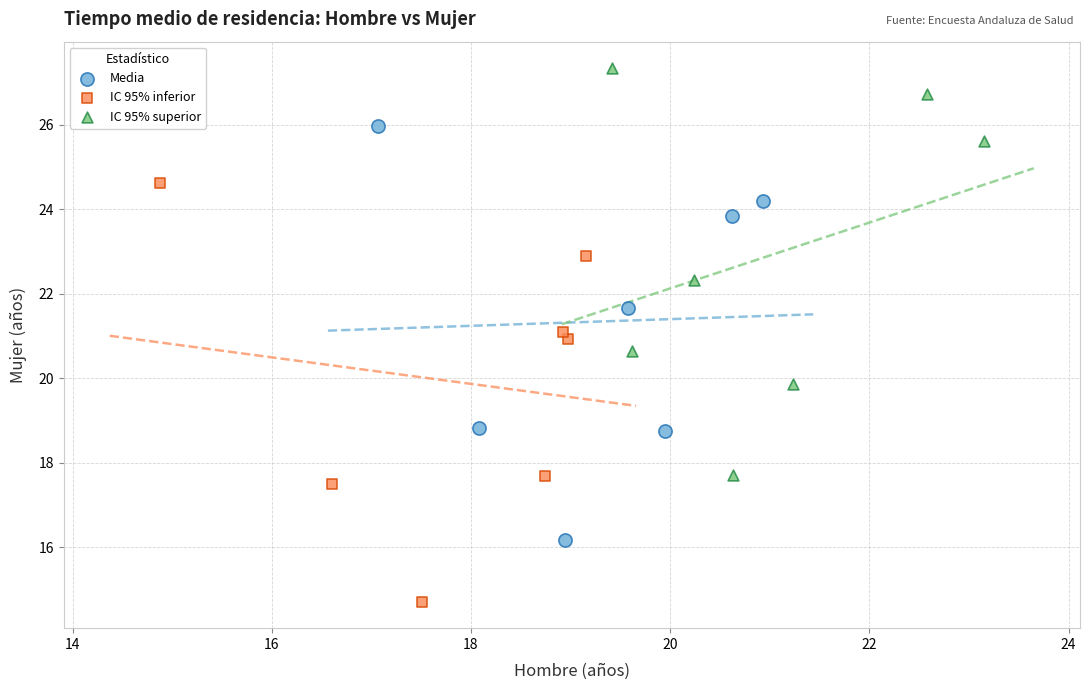

What are all the series names shown in the legend?

Media, IC 95% inferior, IC 95% superior